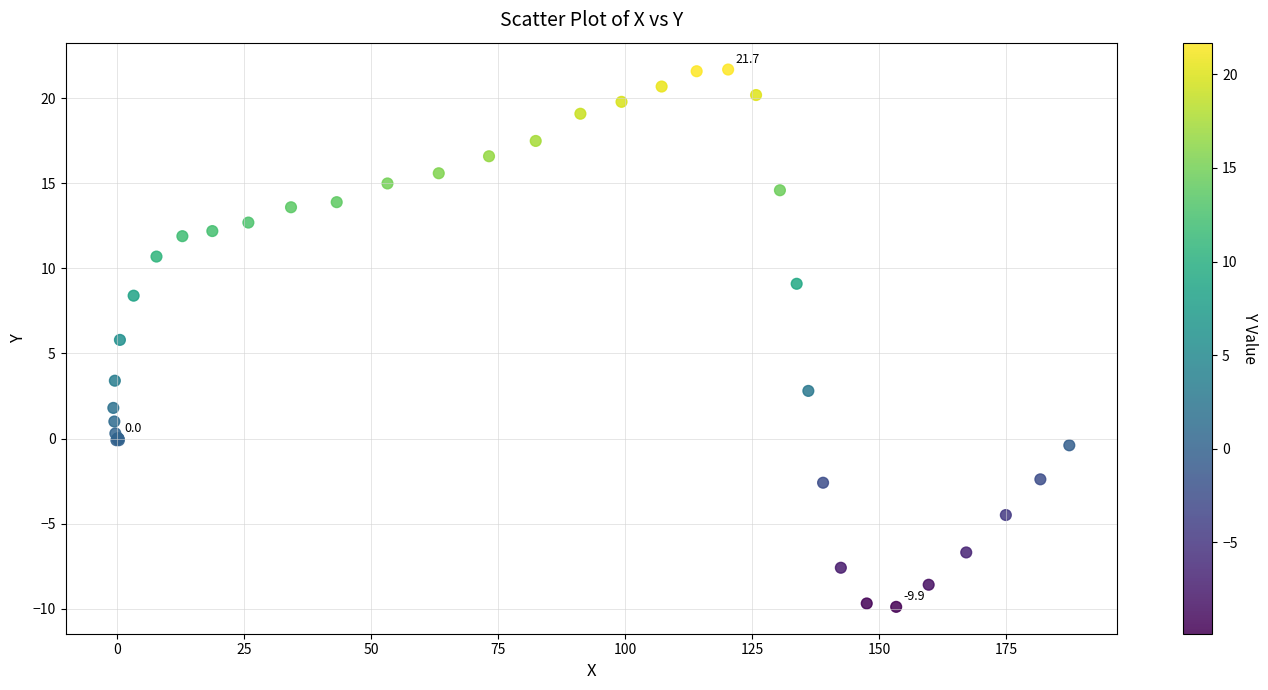

What Y value in the scatter plot is closest to 5?

5.8